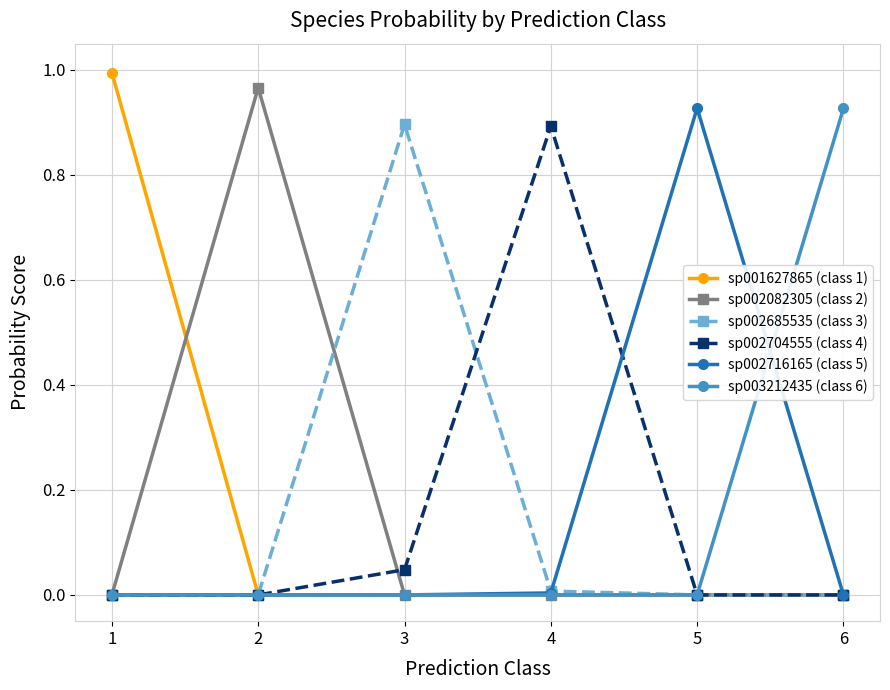

At which category does the chart reach its peak across all series?

1